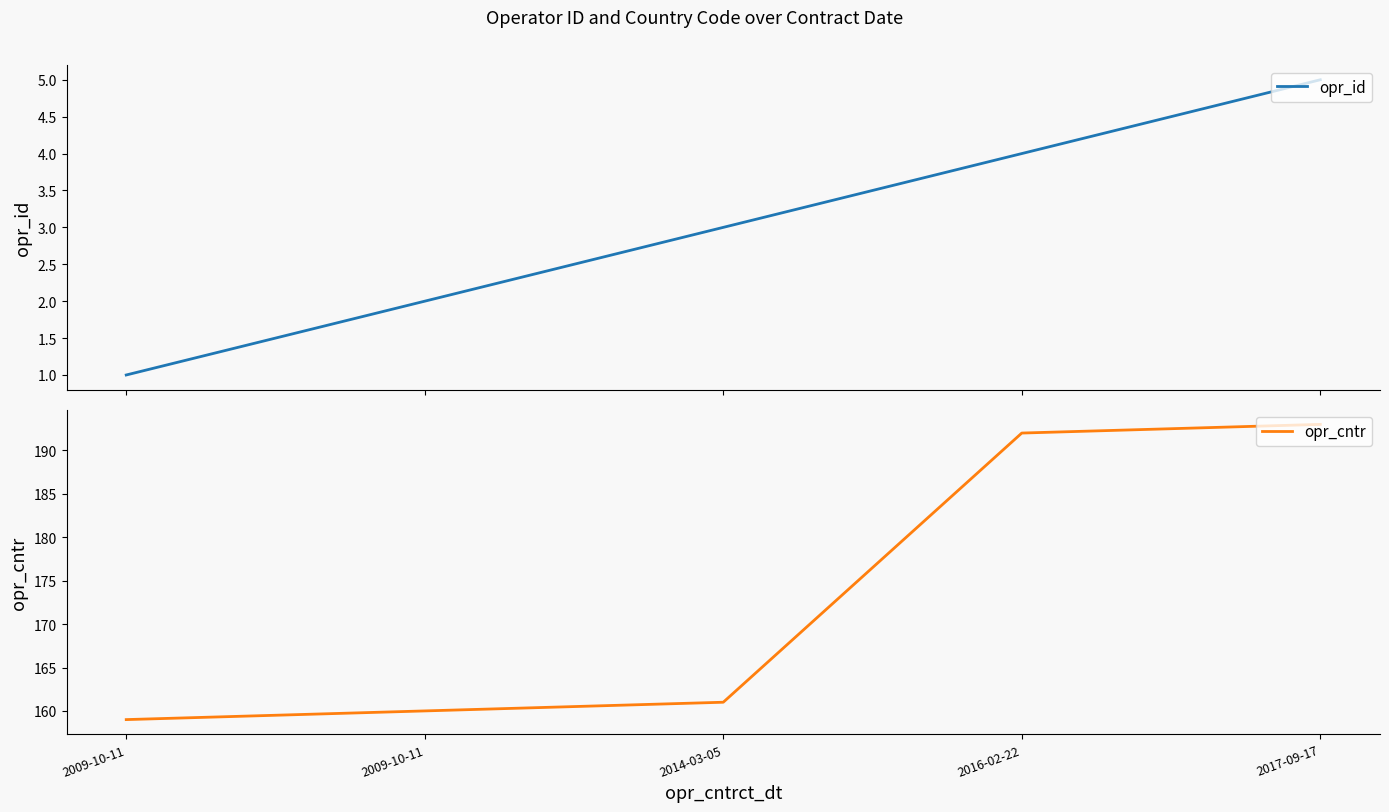

How many categories are shown in the chart?

5